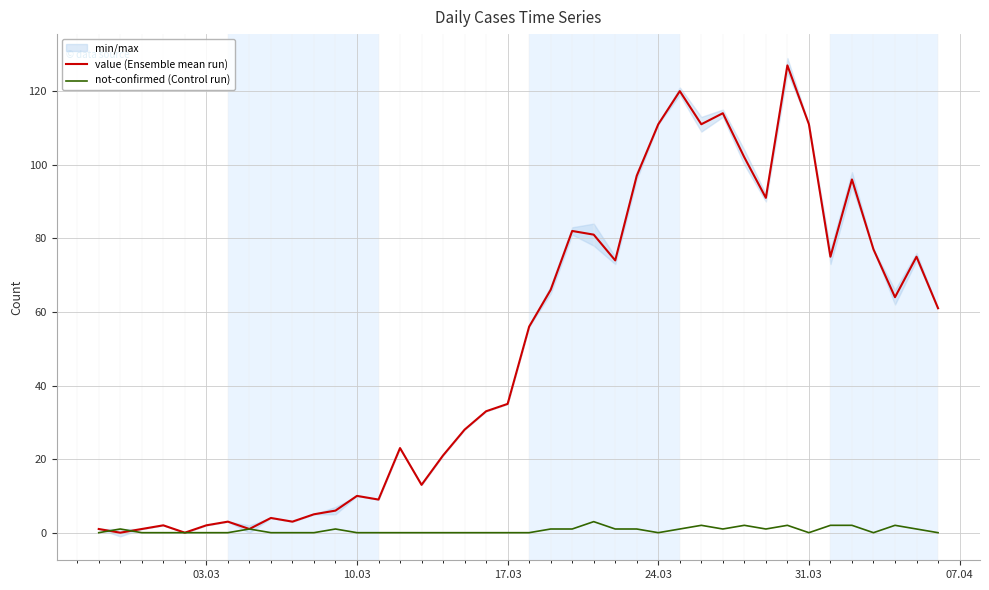

Rank the series by their maximum value, from highest to lowest.

value (Ensemble mean run), not-confirmed (Control run)